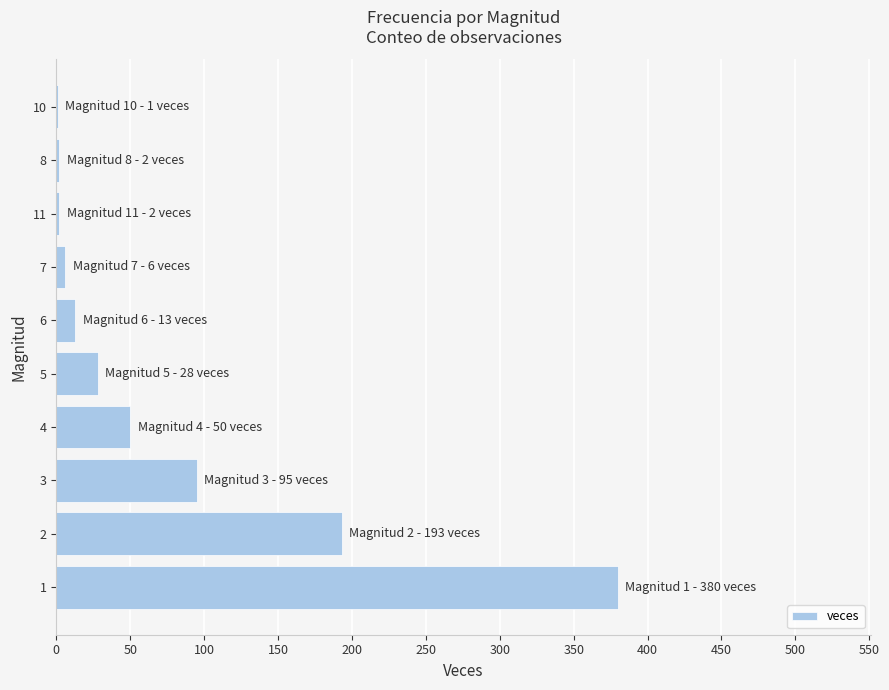

What is the maximum value shown in the chart?

380